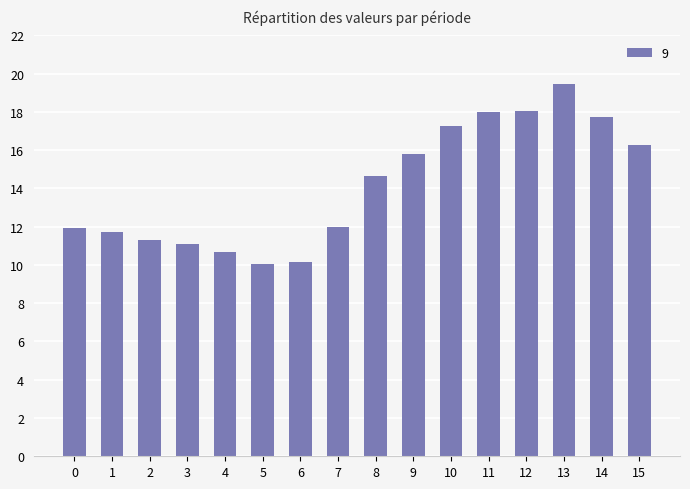

How many series are shown in this chart?

1